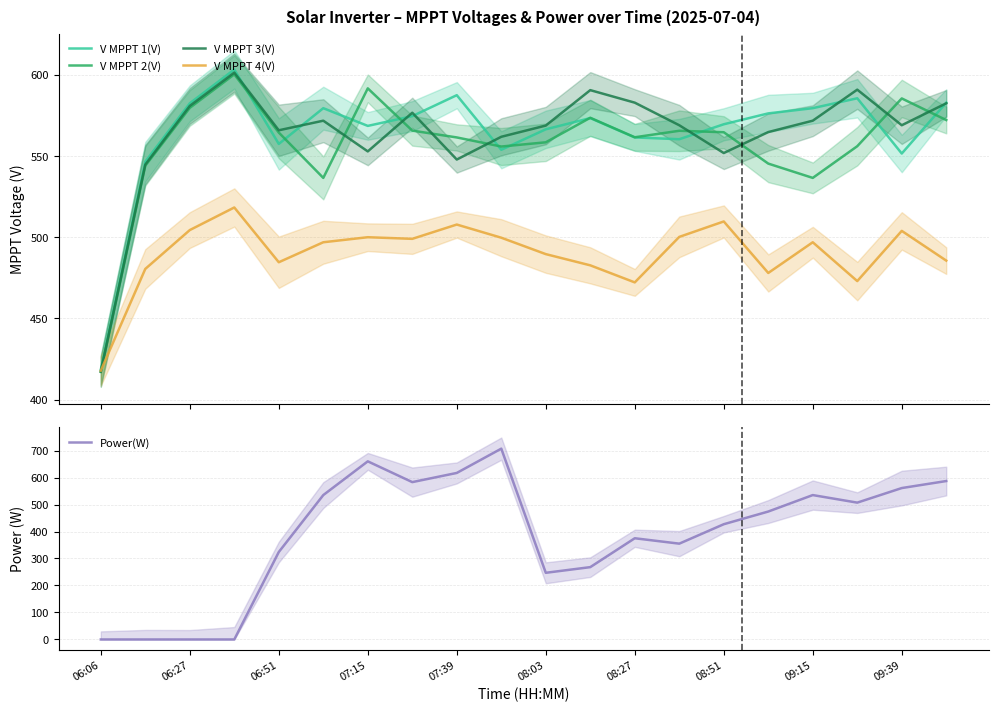

How many positive values does the Power(W) series have?

16